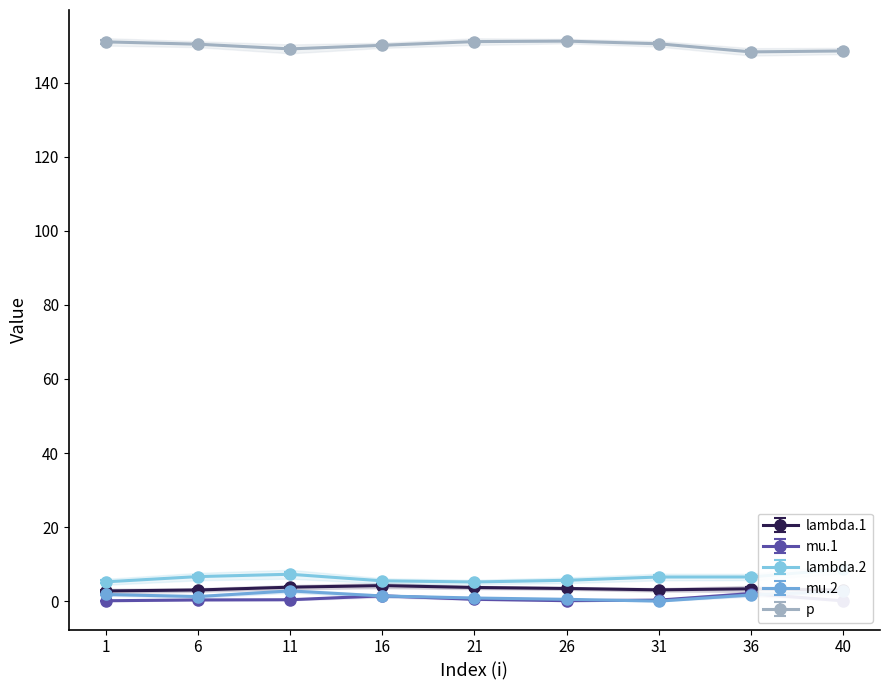

True or false: lambda.1 has a value of 4.2 at 16.

True